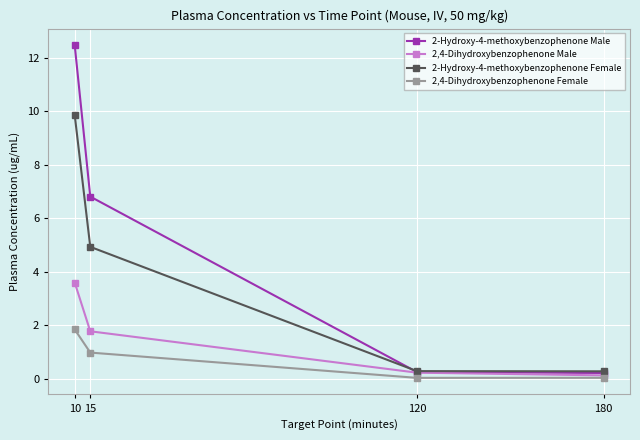

The value of 2,4-Dihydroxybenzophenone Male at 10 is 1.5. True or false?

False